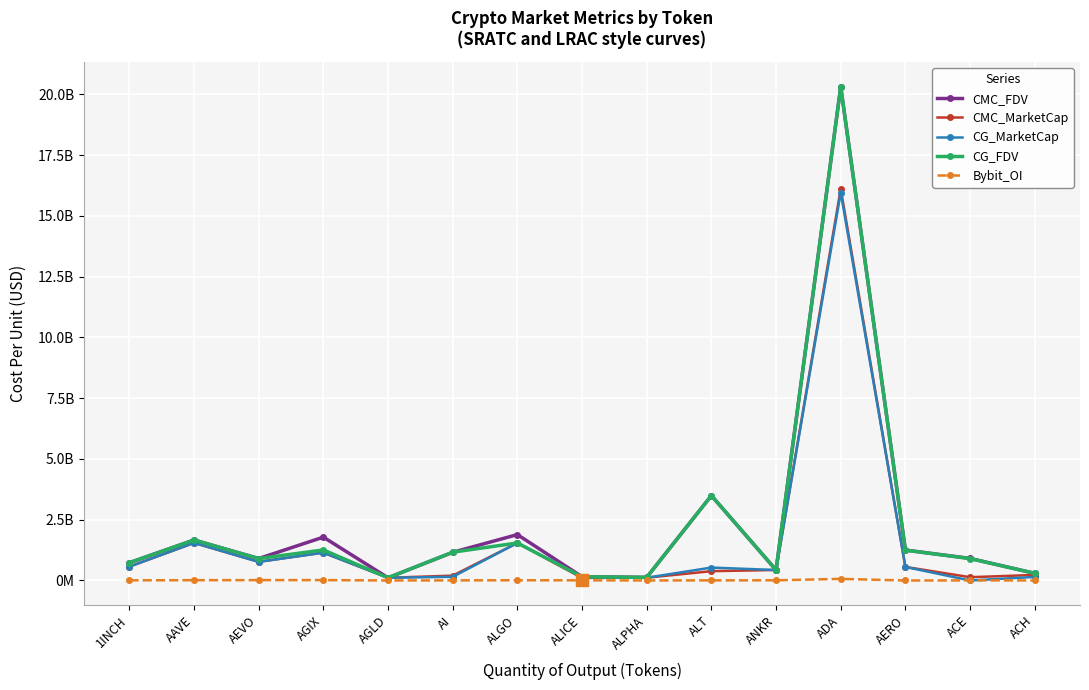

What is the total value across all series at ADA?

72749858900.5